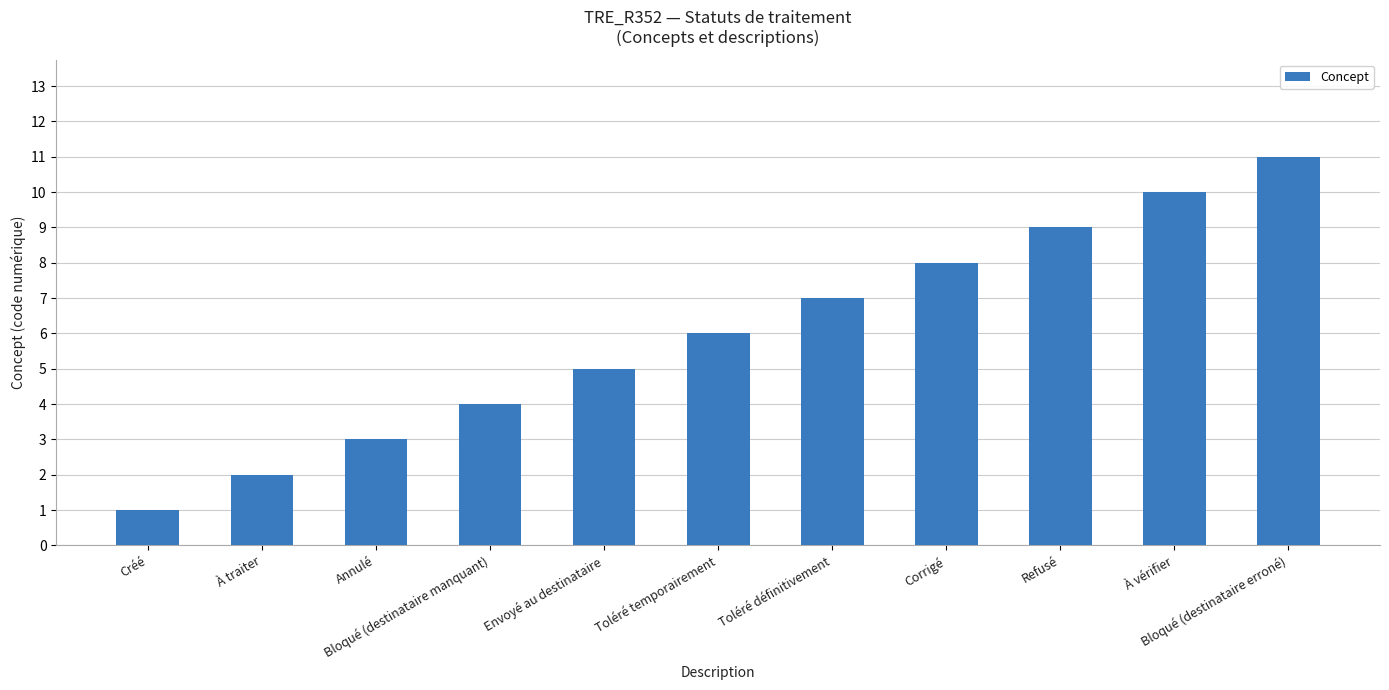

Count the number of data series in this chart.

1